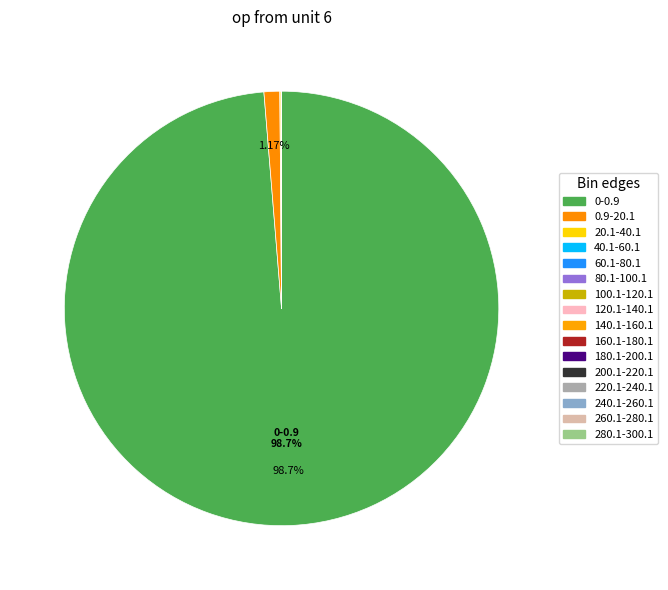

Approximately how many times larger is the value at 0-0.9 compared to 60.1-80.1?

12494.2